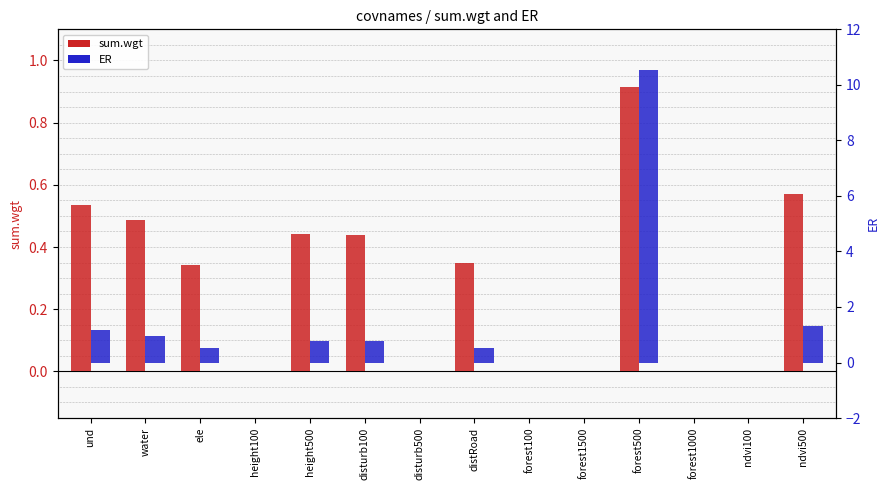

How many values in the ER series exceed 0?

8